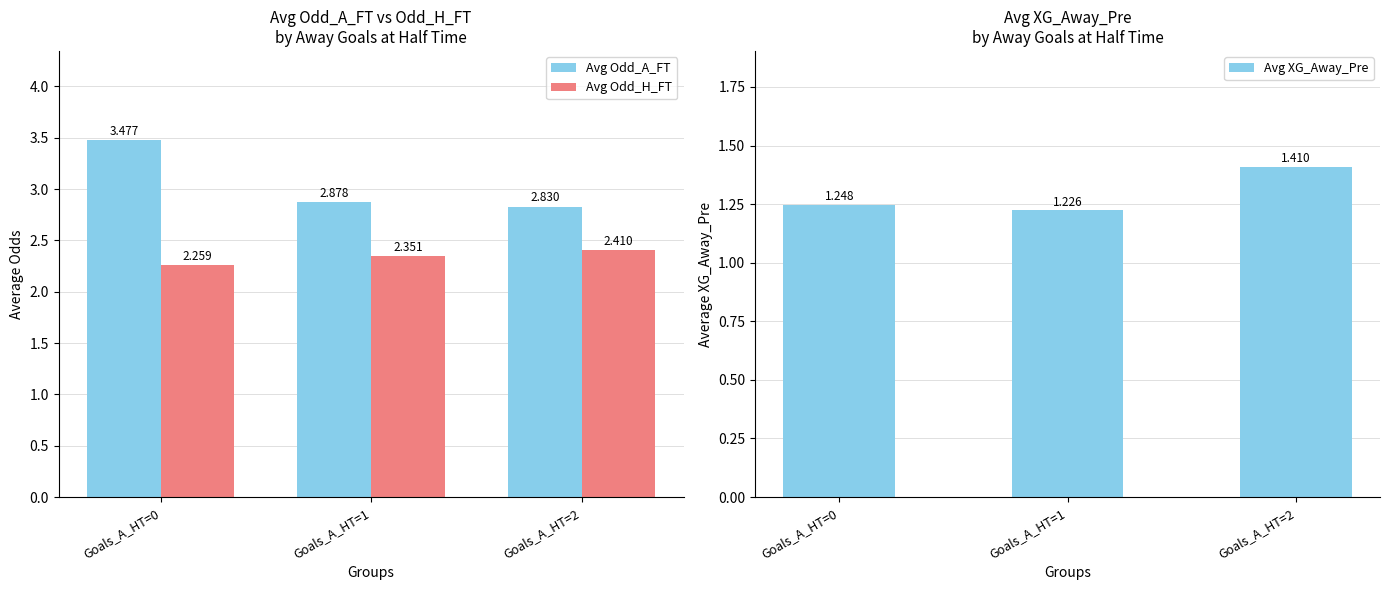

Which category has the lowest value across all series?

Goals_A_HT=1